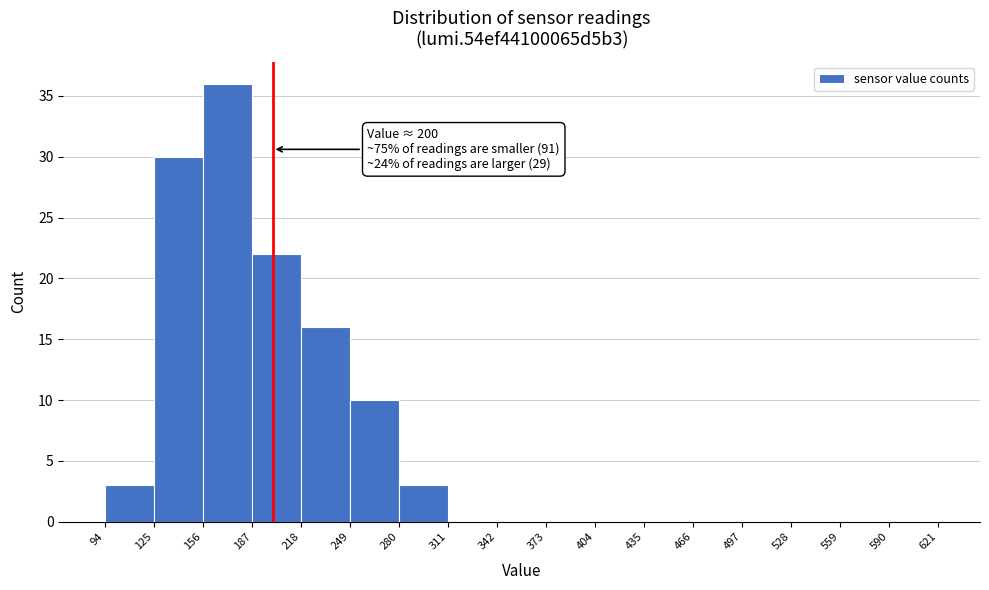

Over which range of the x-axis is the bar tallest?

156 to 187